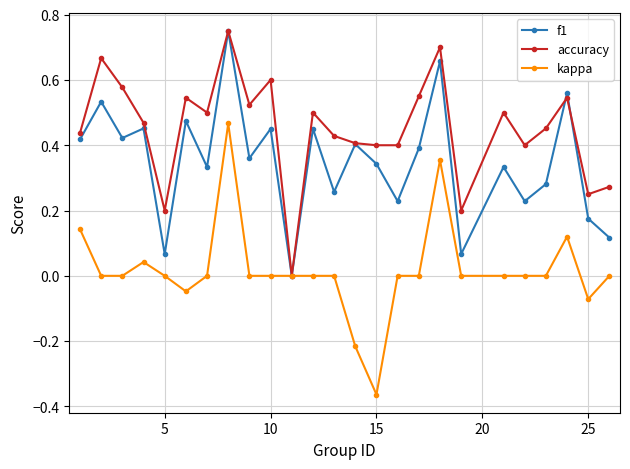

Which series has the widest spread of values?

kappa